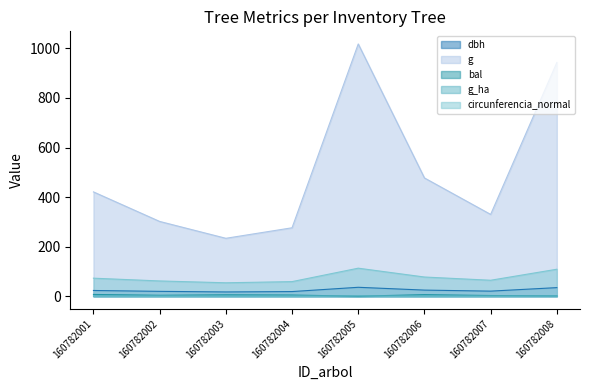

At which label does g first exceed 420?

160782001